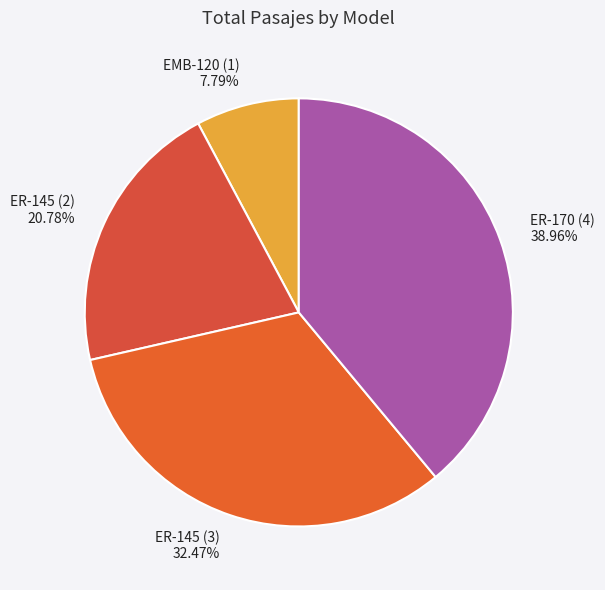

What percentage do ER-145 (3) and EMB-120 (1) together represent?

40.3%